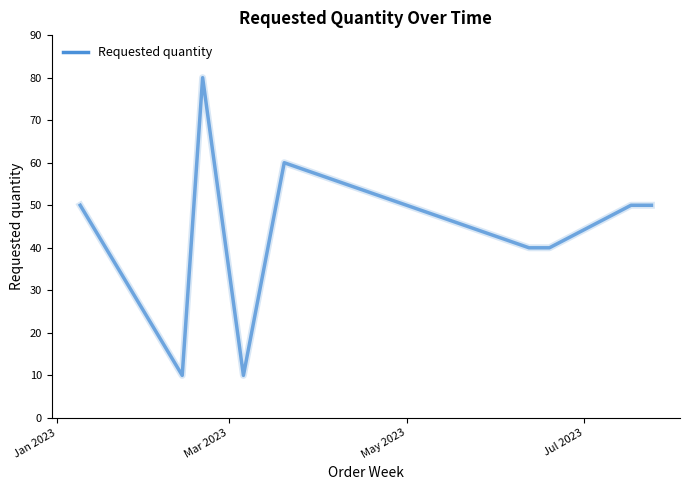

What is the greatest value displayed?

80